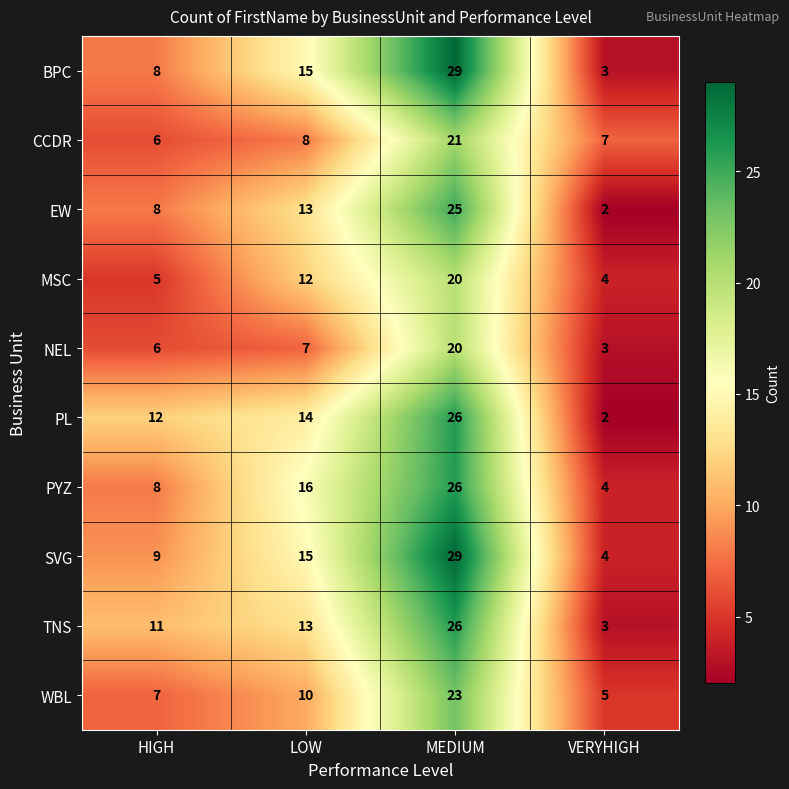

What is the difference between the second highest and minimum values in the PL series?

12